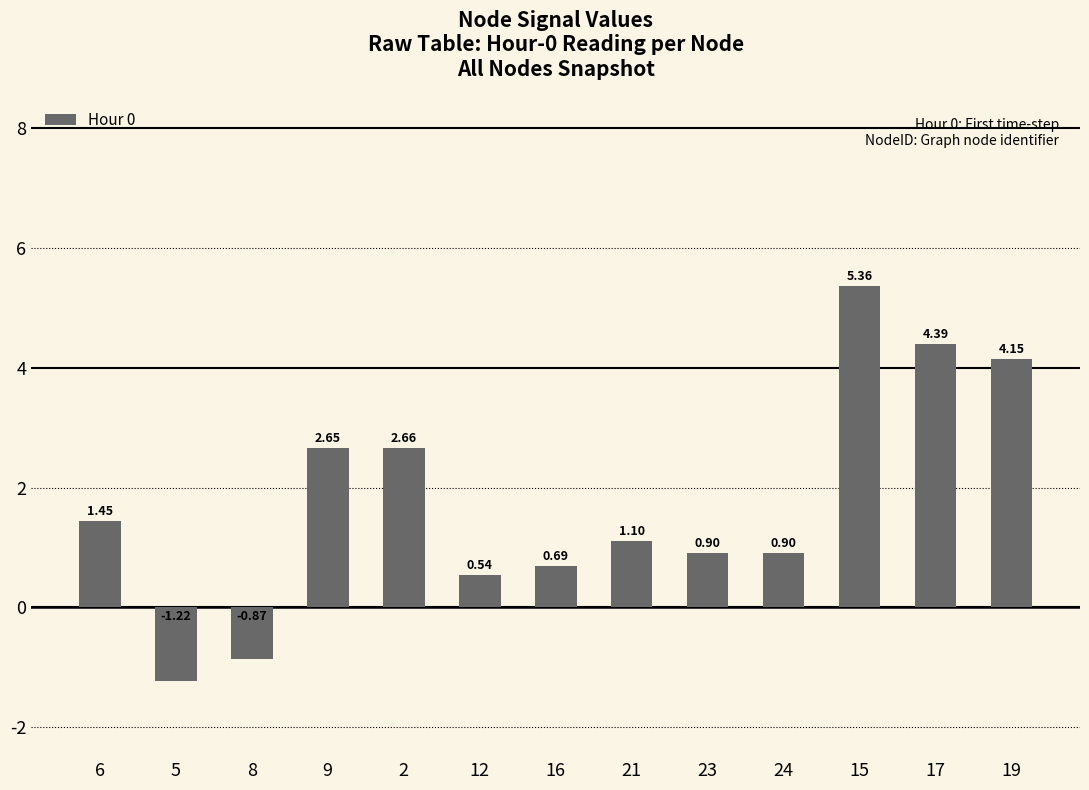

What is the difference between the values at 8 and 21?

2.0